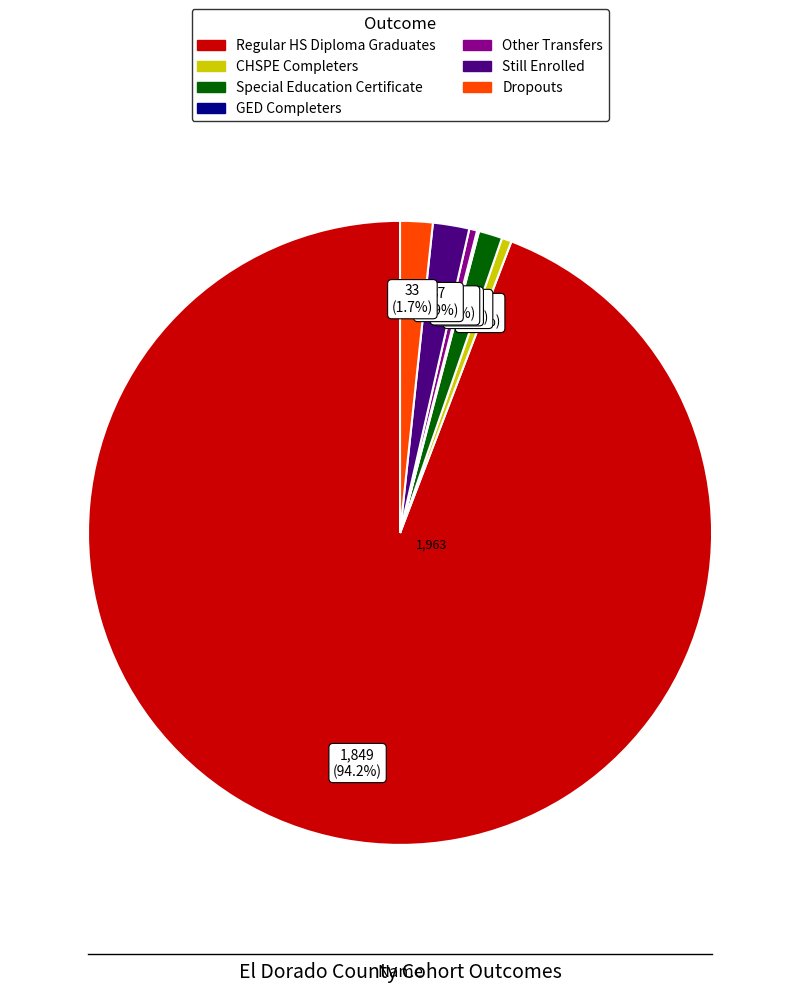

Is there a majority slice in this chart?

Yes